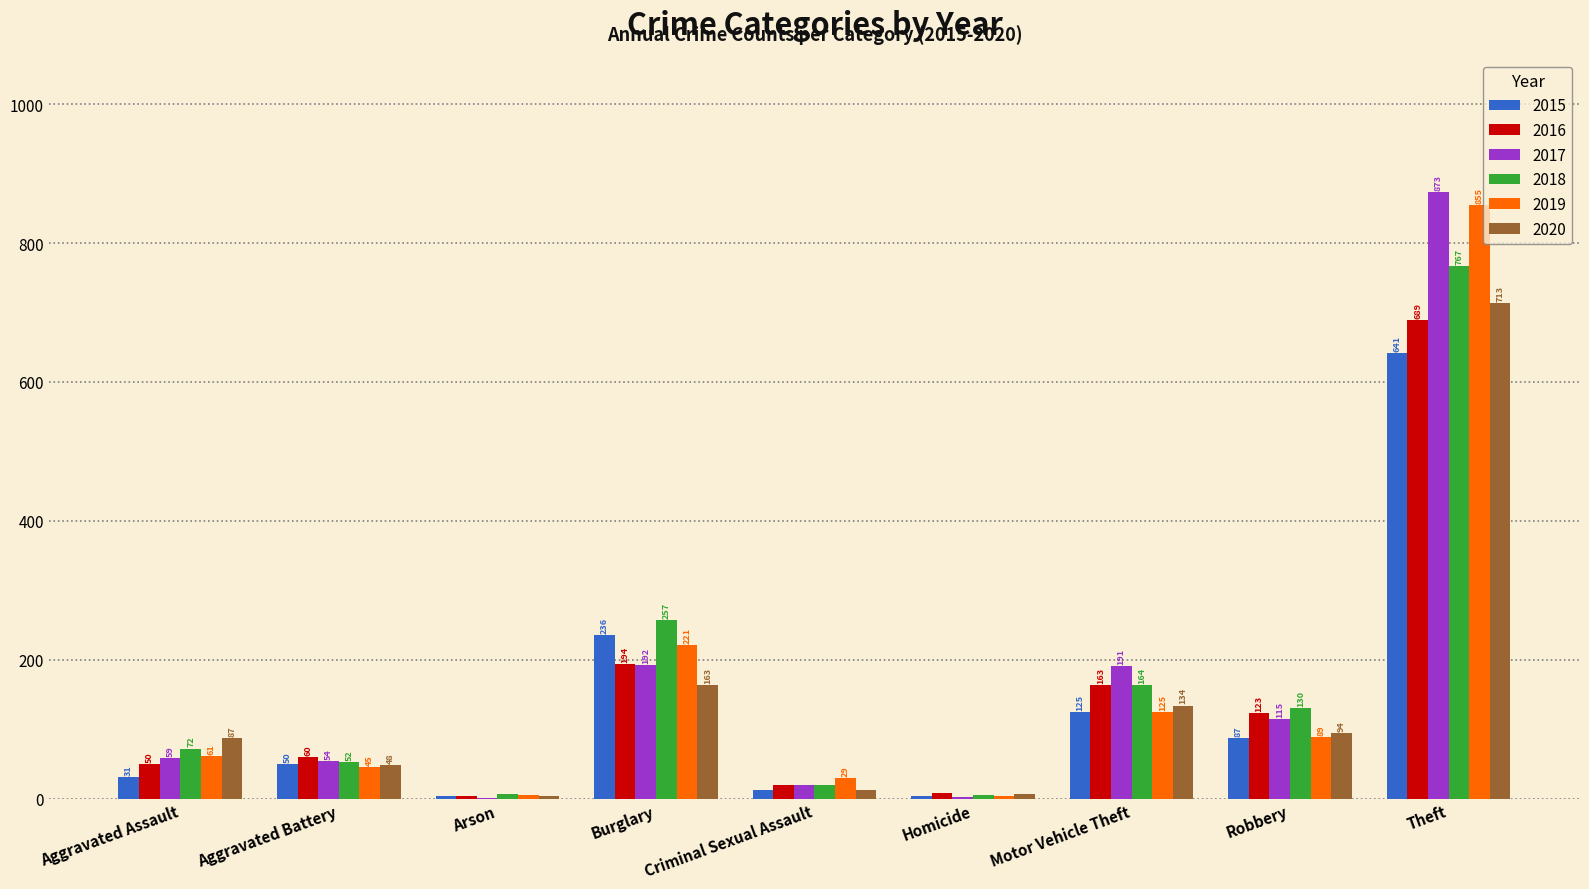

Between Criminal Sexual Assault and Theft, which series saw the biggest shift?

2017